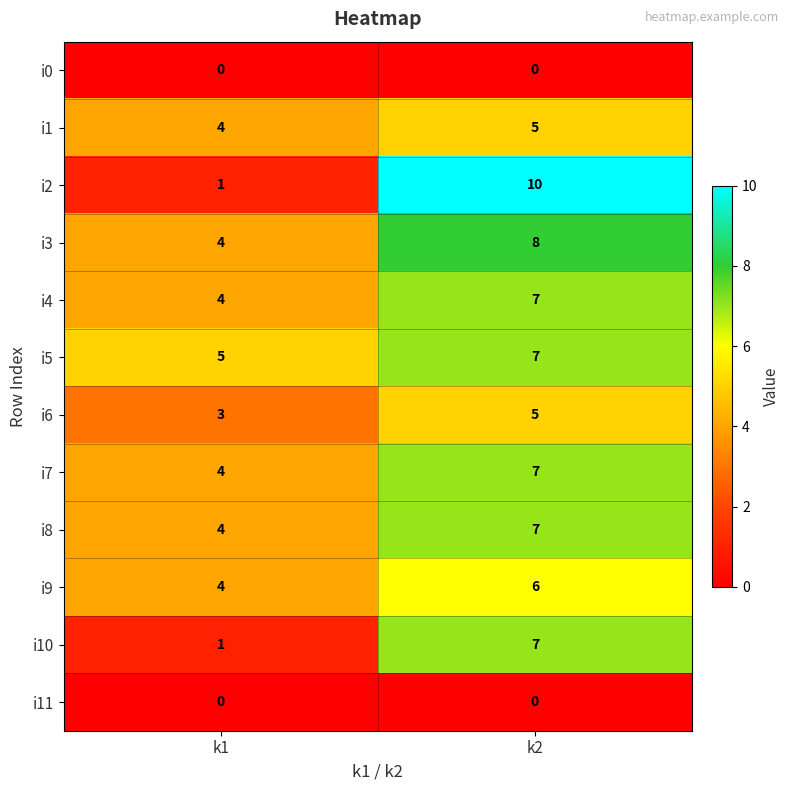

At which category does the chart reach its peak across all series?

k2